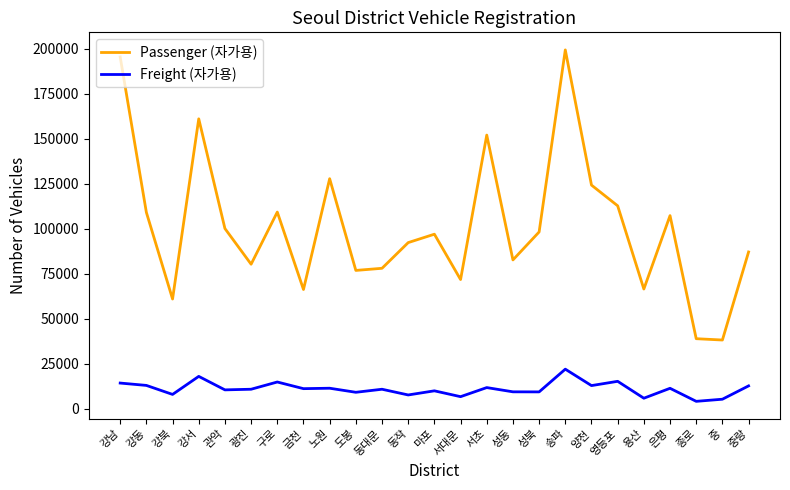

True or false: Passenger (자가용) and Freight (자가용) cross at least once.

False